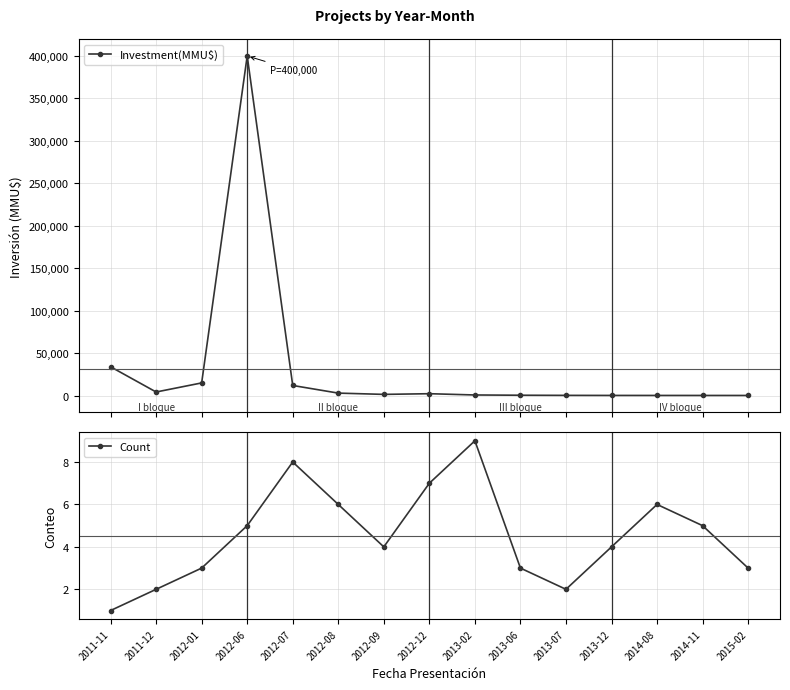

List the series in order of their overall mean, lowest first.

Count, Investment(MMU$)